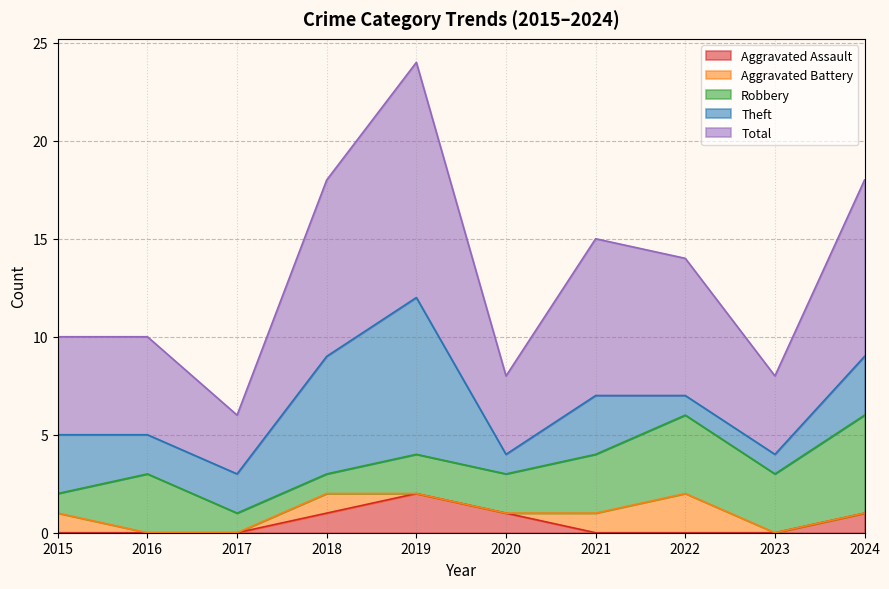

Which series has the widest spread of values?

Total